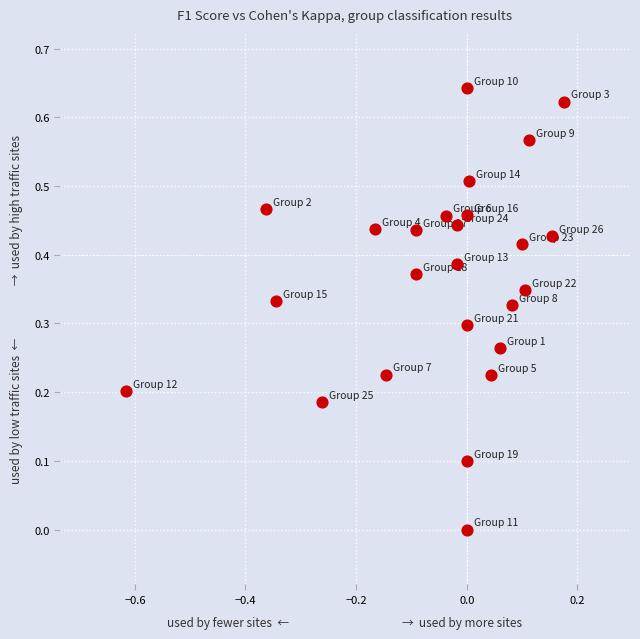

What is the range of X values (max minus min)?

0.8